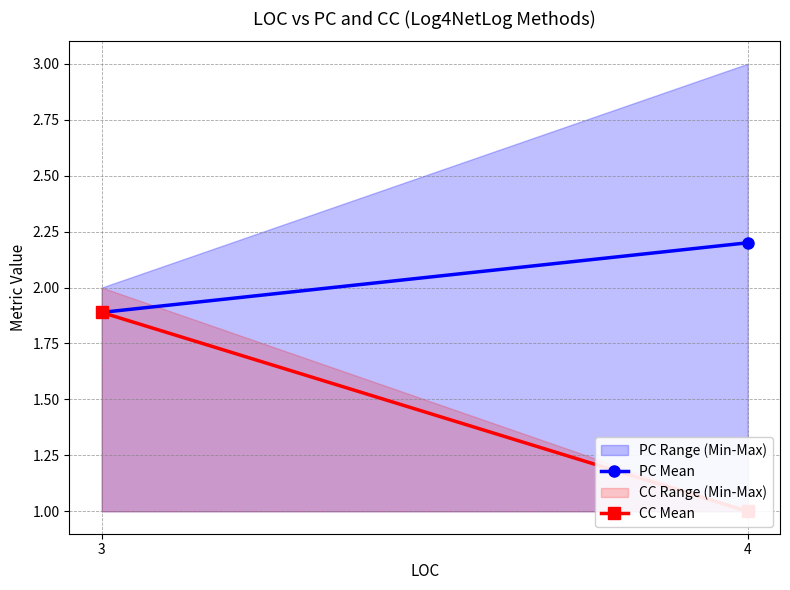

Reading left to right, extract all data points from this chart.

PC Mean: 1.9	2.2
CC Mean: 1.9	1.0